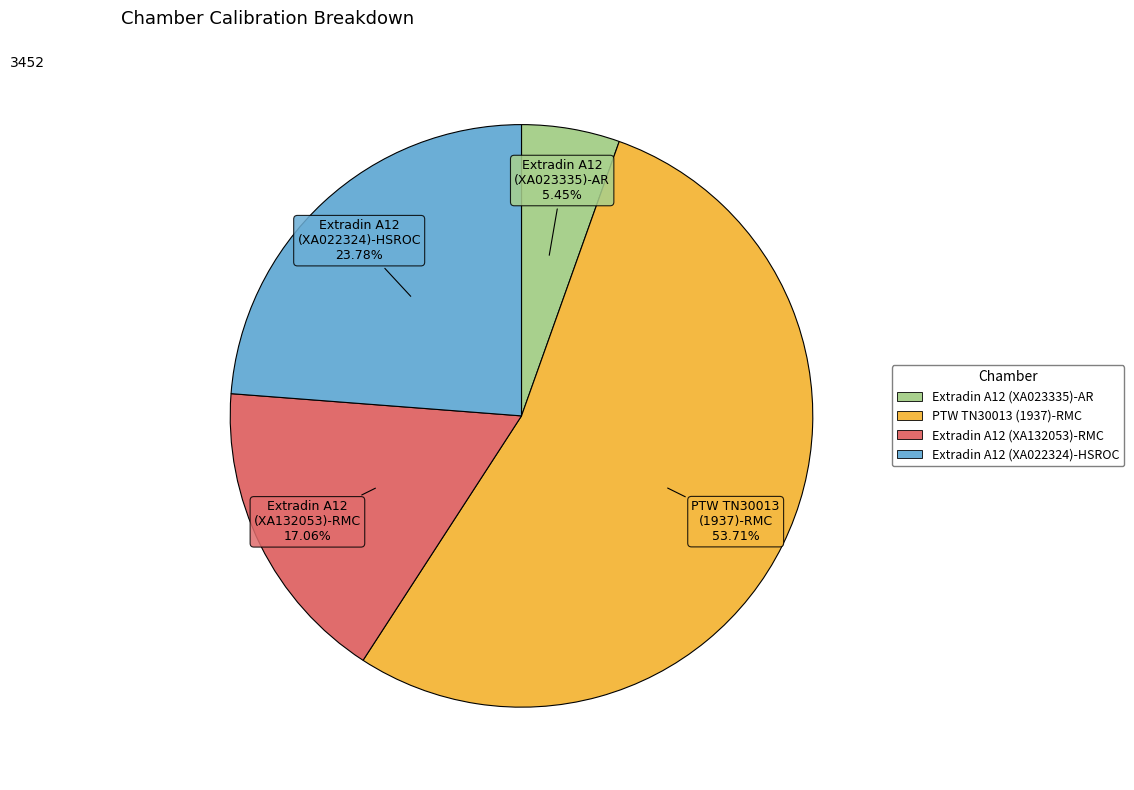

How many segments does this pie chart have?

4